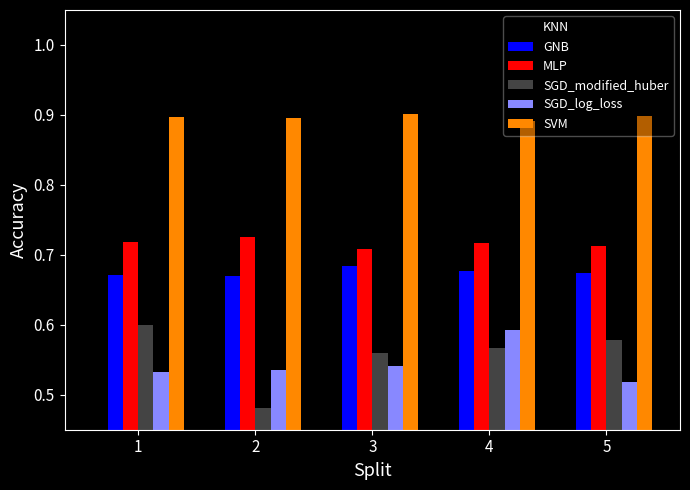

What is the difference between the maximum and minimum values in the SGD_log_loss series?

0.1